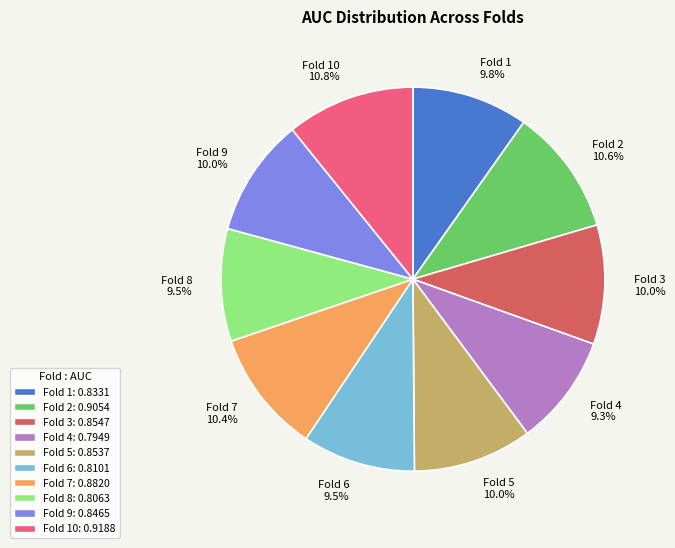

Between Fold 2 and Fold 6, which is larger?

Fold 2